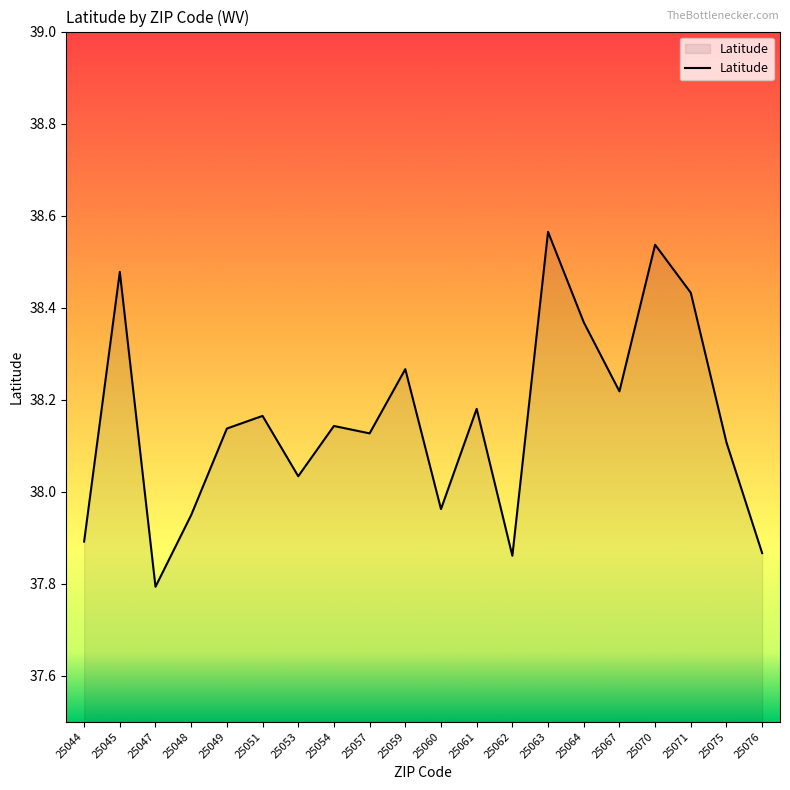

The value at 25062 is 21.6. True or false?

False